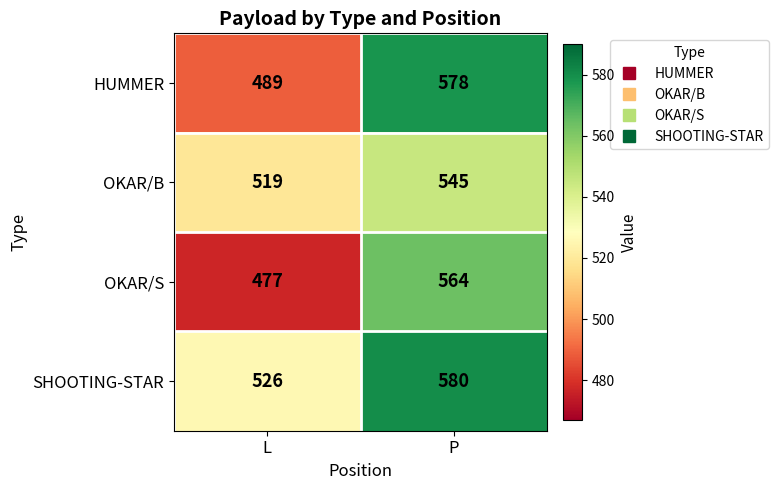

Between L and P, which series saw the biggest shift?

HUMMER